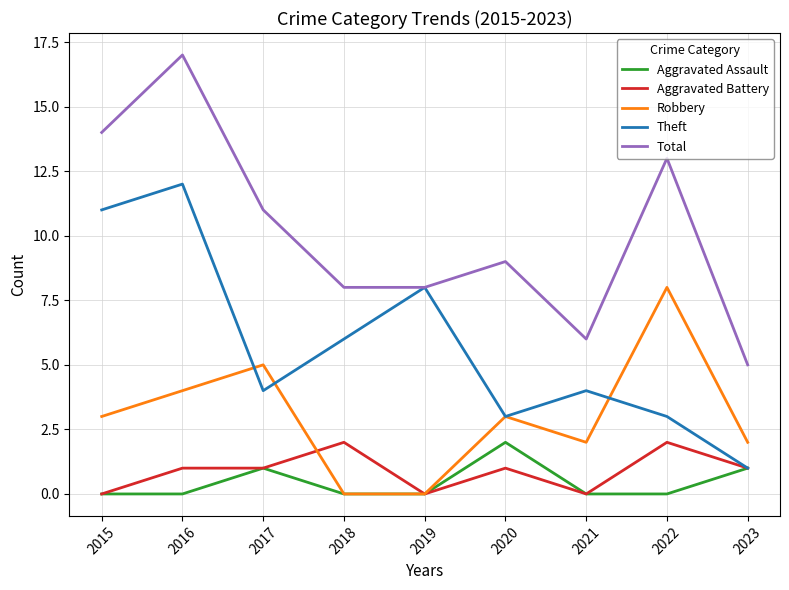

True or false: Robbery has more than 2 interior local peaks.

True